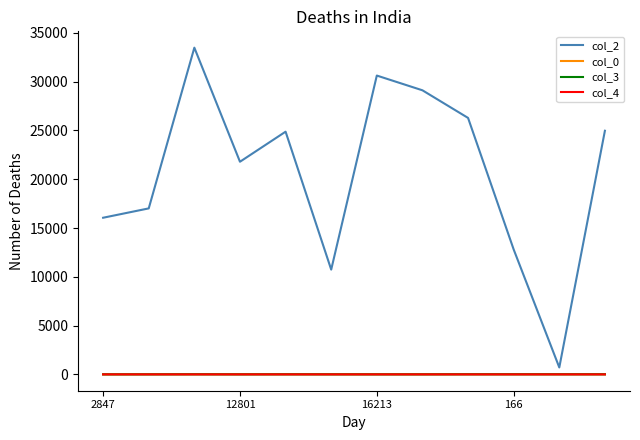

What is the greatest value displayed?

33484.0